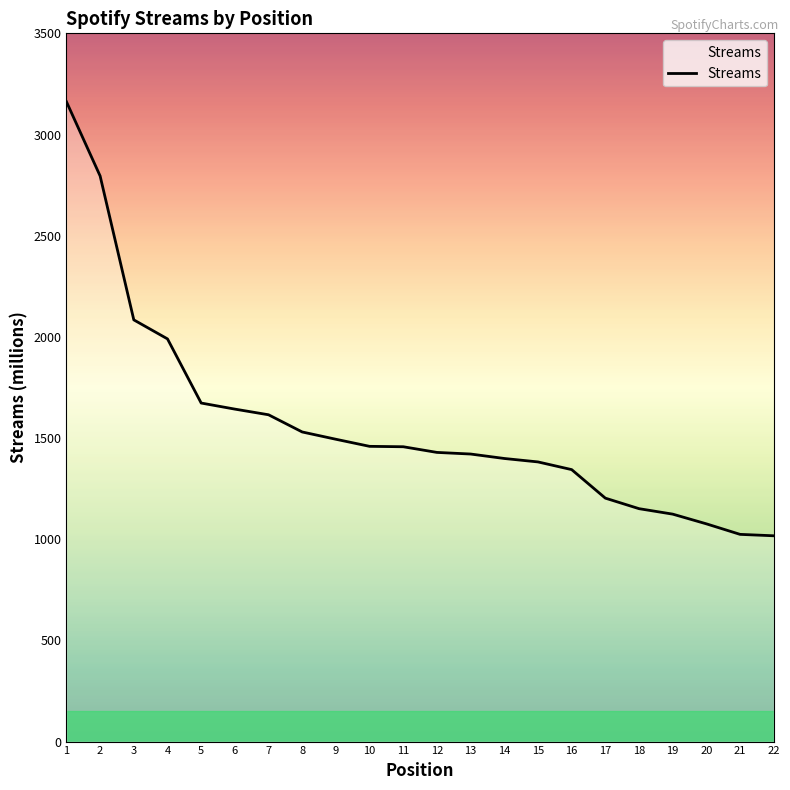

Is it true that the value at 9 is 1494?

True